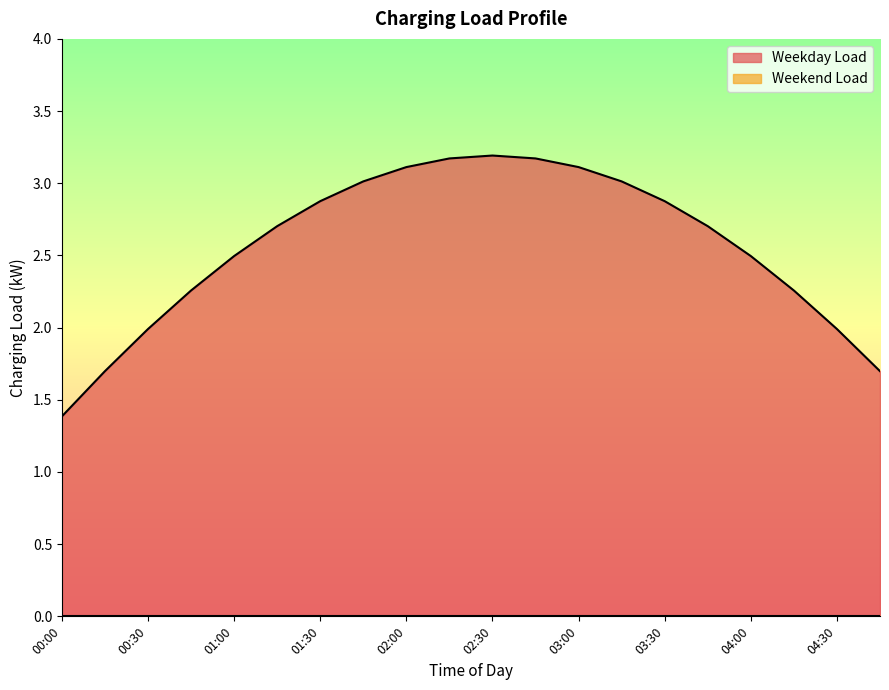

At which category does the chart reach its minimum across all series?

00:00